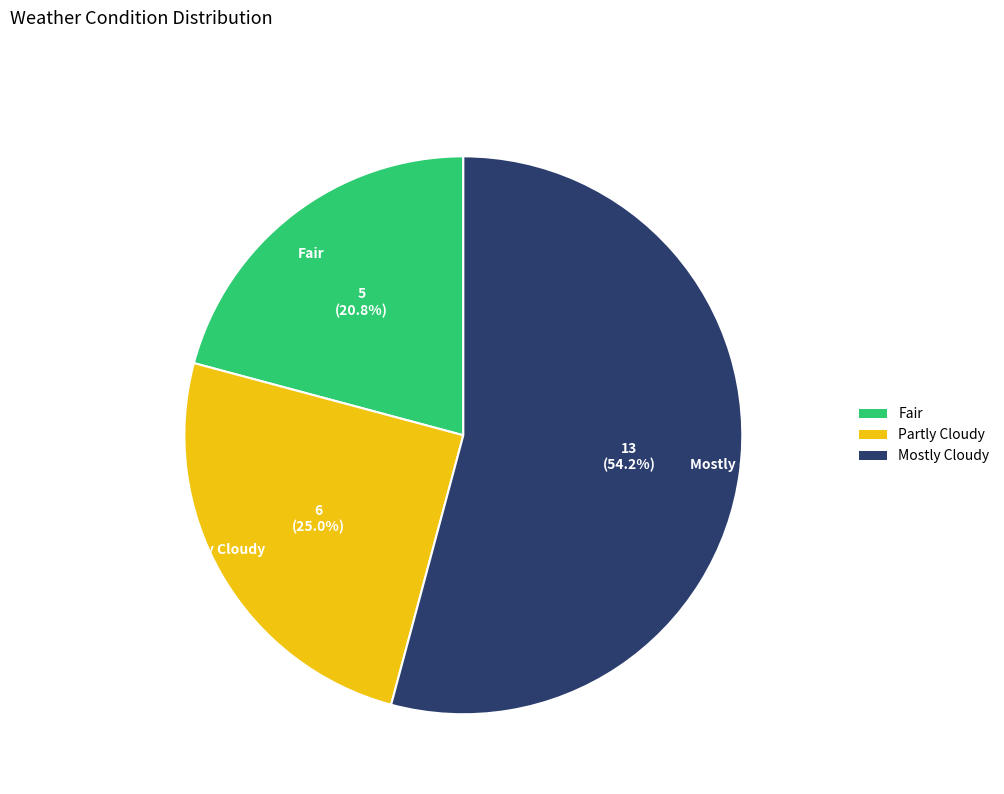

How many slices are in this pie chart?

3